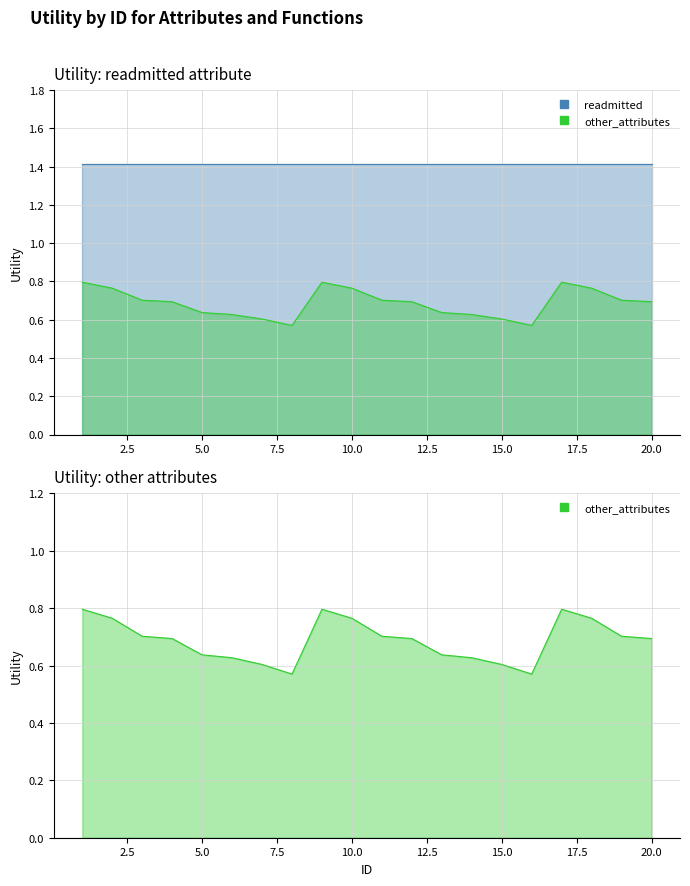

The value at 12 is 0.2. True or false?

False